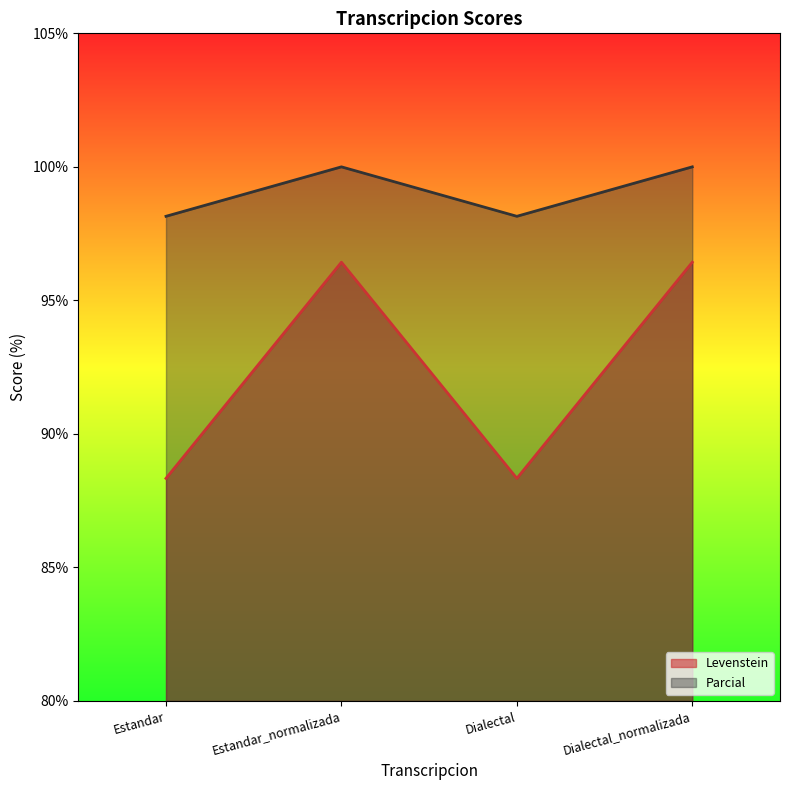

Reading left to right, extract all data points from this chart.

Levenstein: 88.3	96.4	88.3	96.4
Parcial: 98.1	100.0	98.1	100.0